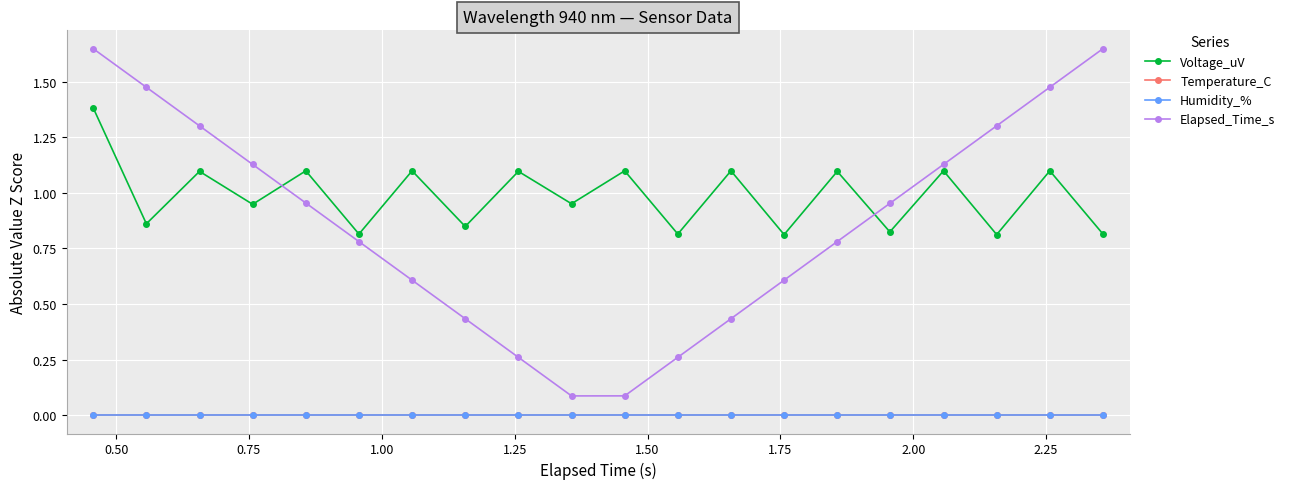

True or false: Elapsed_Time_s and Temperature_C intersect in this chart.

False